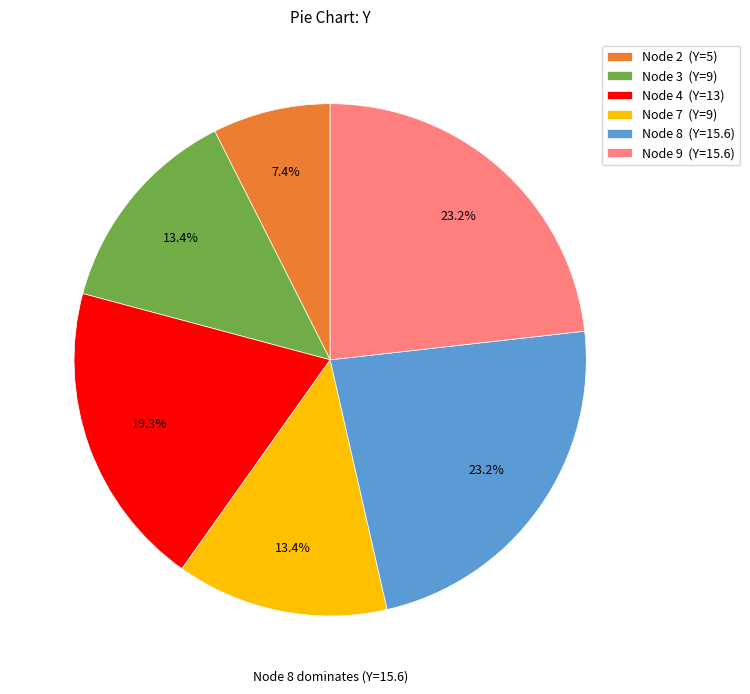

What is the smallest slice in the pie chart?

Node 2 (Y=5)